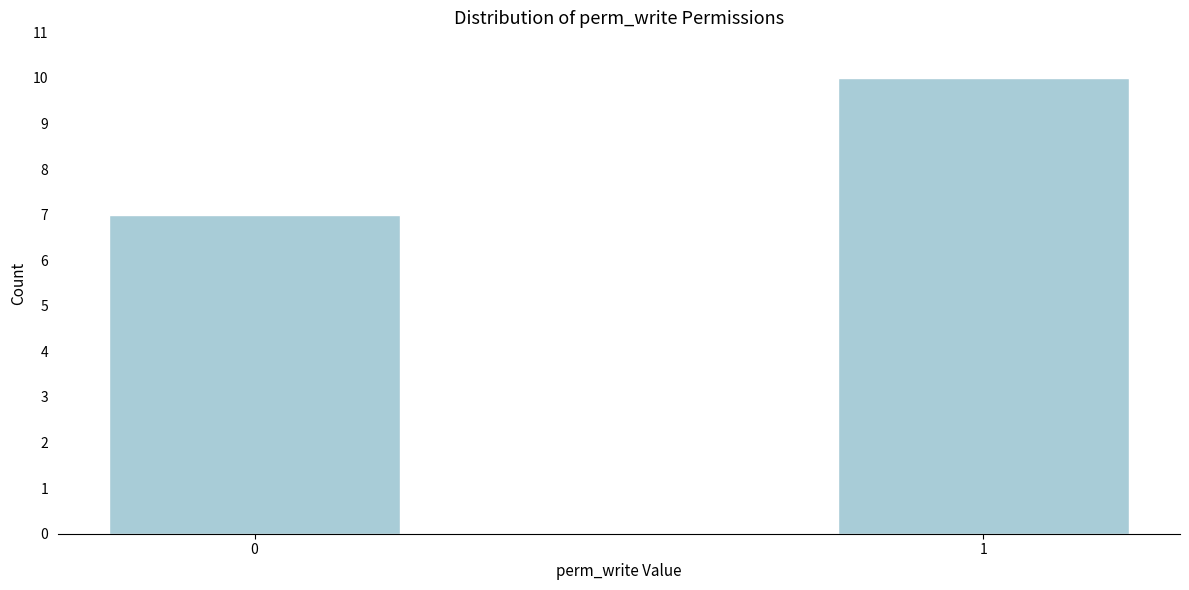

Reading left to right, list all the values displayed in this chart.

0=7	1=10